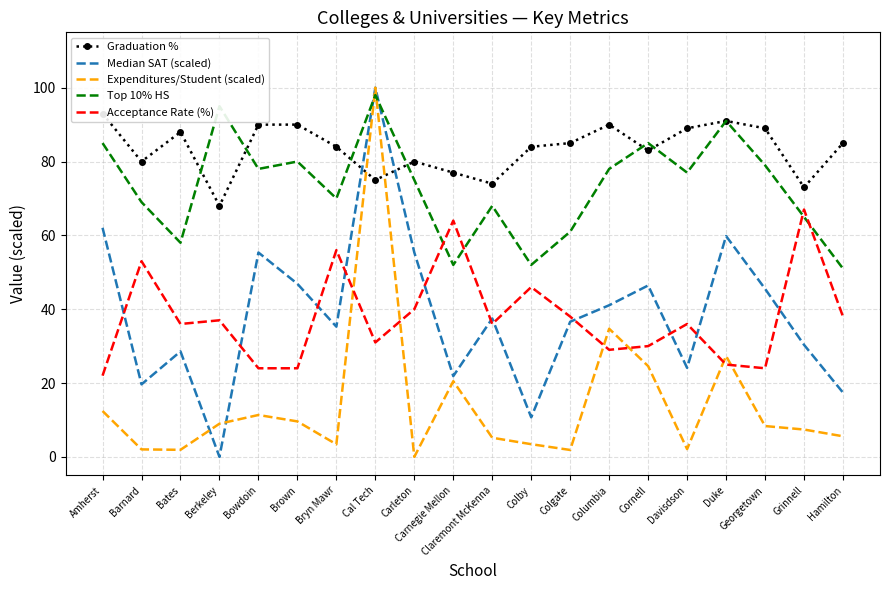

At which label is Top 10% HS closest to 74?

Carleton